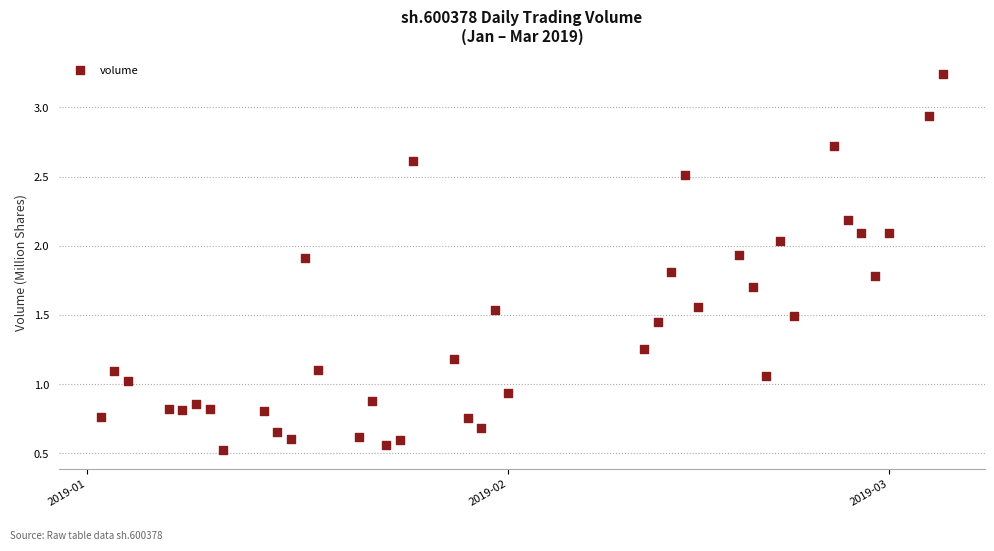

What is the range of X values (max minus min)?

62.0